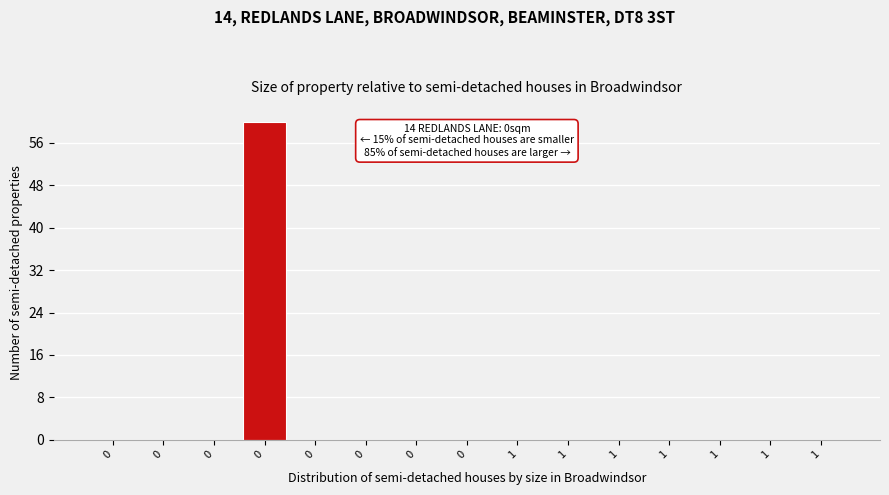

How many categories are shown in the chart?

15